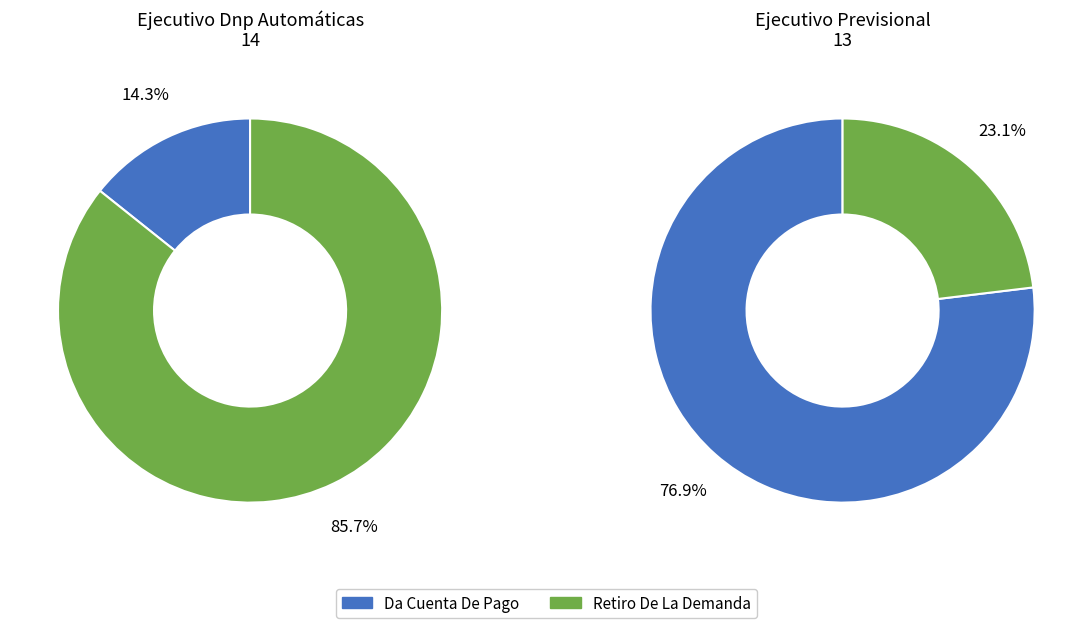

Which has a higher value, Da Cuenta De Pago or Retiro De La Demanda?

Retiro De La Demanda